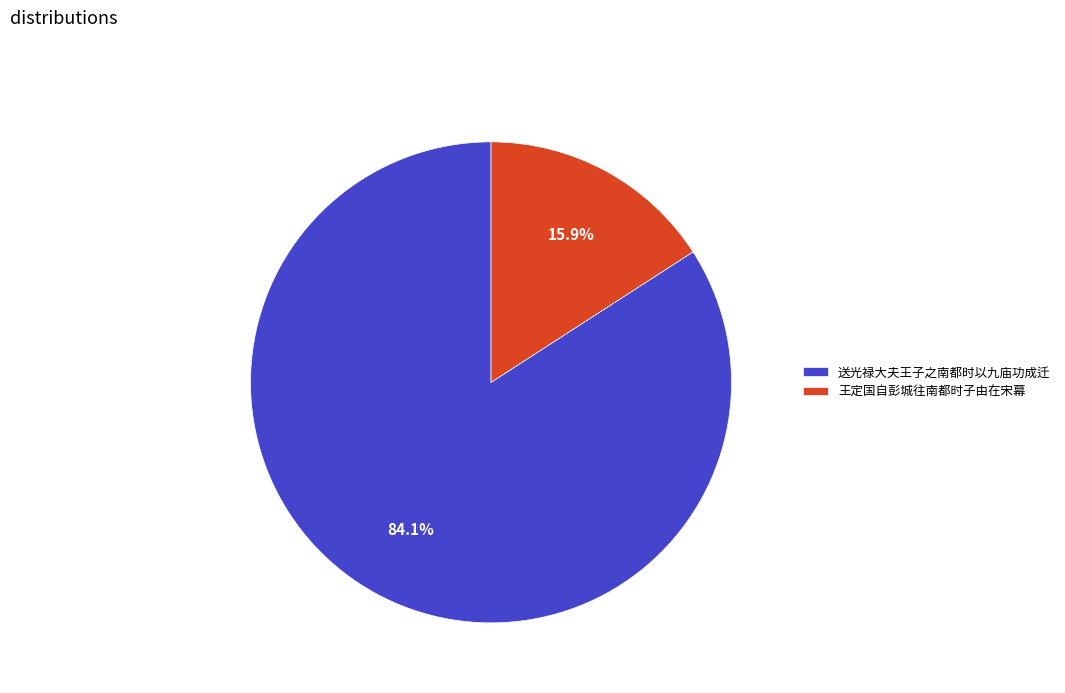

The 送光禄大夫王子之南都时以九庙功成迁 slice represents 84% of the pie. True or false?

True